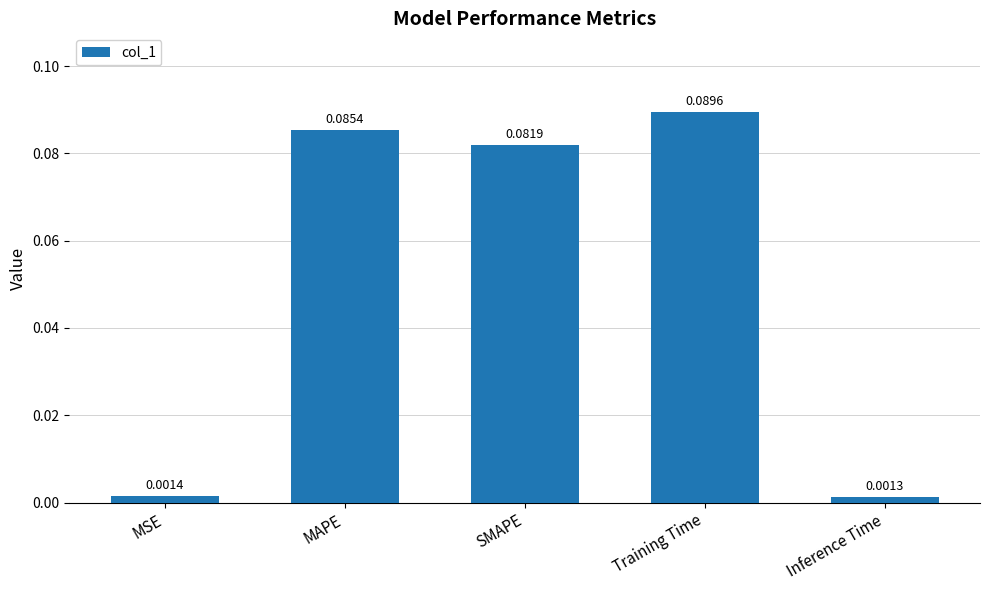

What is the label of the 5th bar from the right?

MSE